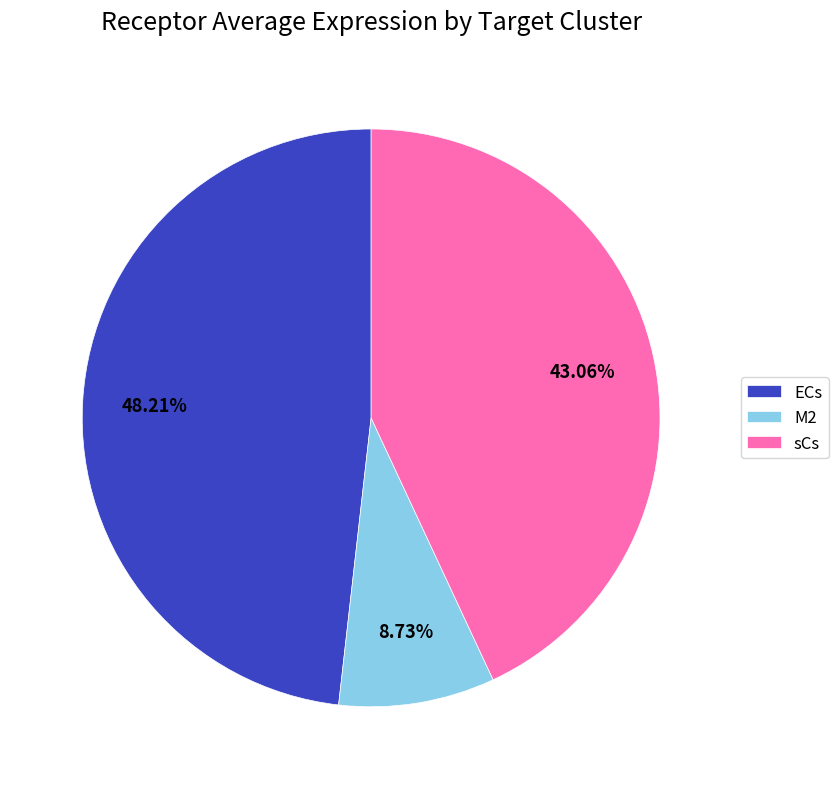

Which category has the smallest portion of the pie?

M2